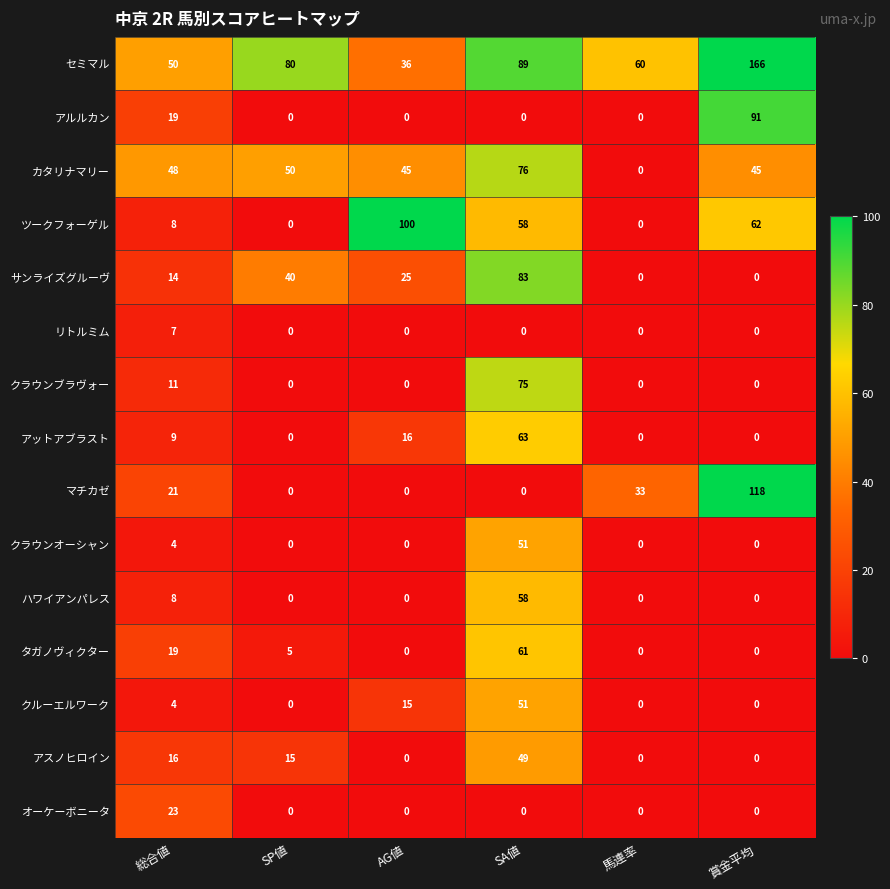

Rank the categories by セミマル value from highest to lowest.

賞金平均, SA値, SP値, 馬連率, 総合値, AG値